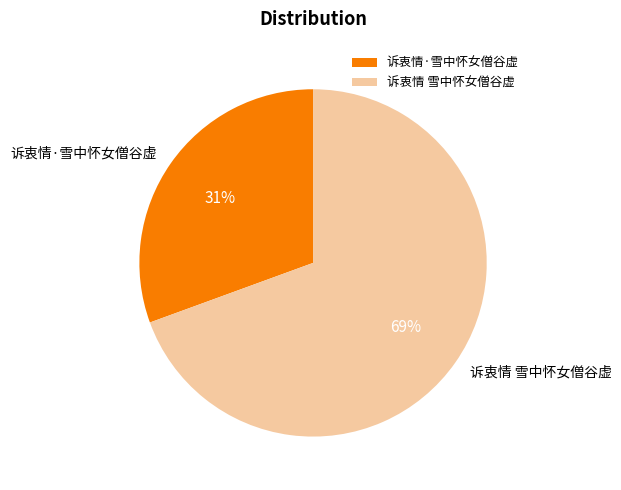

Rank the categories by value from lowest to highest.

诉衷情·雪中怀女僧谷虚, 诉衷情 雪中怀女僧谷虚